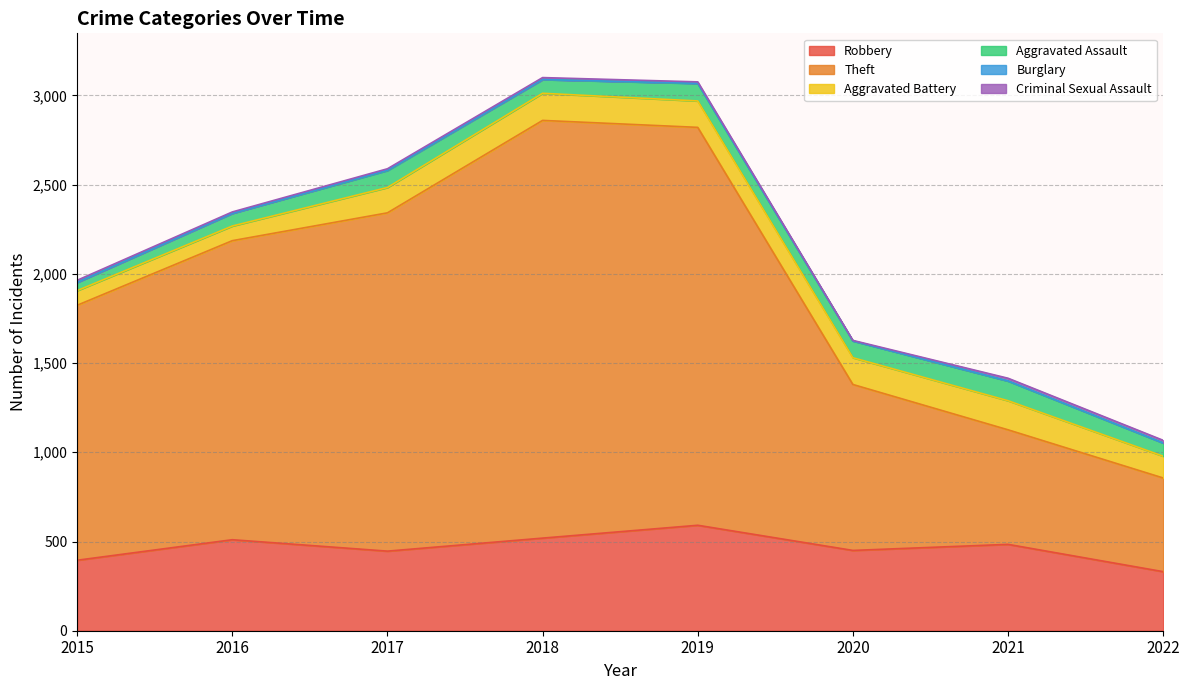

True or false: Aggravated Battery has a value of 82 at 2016.

True